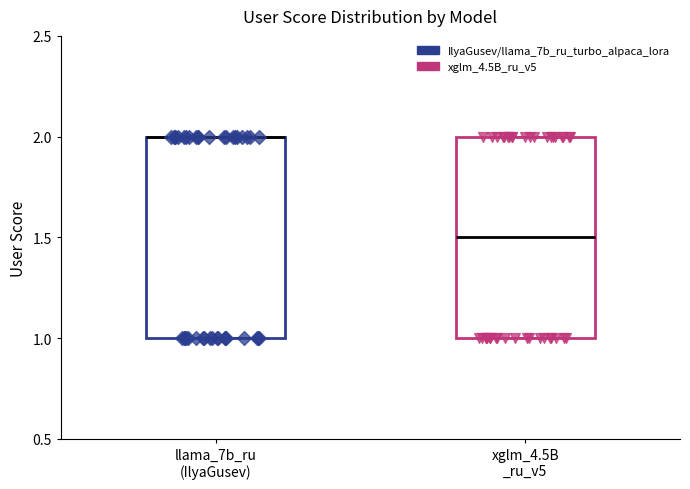

Reading left to right, transcribe this box plot: for each box, give where its median line is, the range the box spans, and where its two whiskers end, as read against the y-axis. The values are not printed on the chart, so give them approximately, as read against the axis.

llama_7b_ru (IlyaGusev): median 2.0 (drawn on the box's upper edge), box 1.0 to 2.0, whiskers 1.0 to 2.0
xglm_4.5B _ru_v5: median 1.5, box 1.0 to 2.0, whiskers 1.0 to 2.0